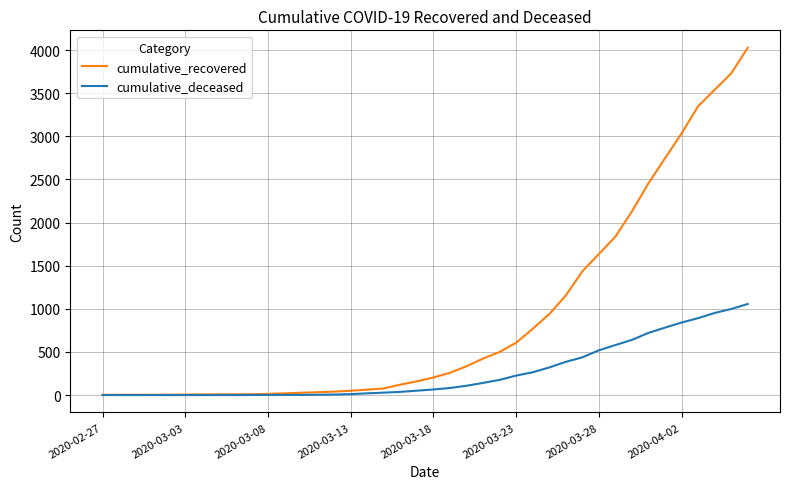

Which series has the widest spread of values?

cumulative_recovered